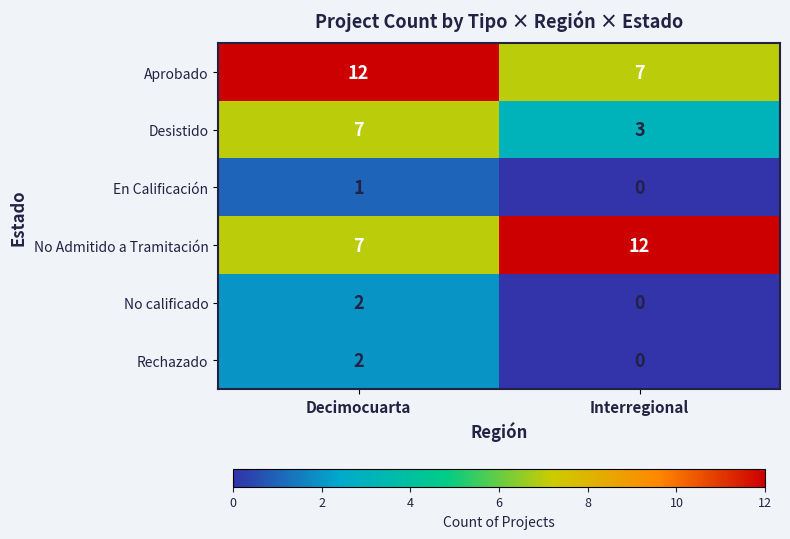

What is the difference between the highest and lowest values at Interregional?

12